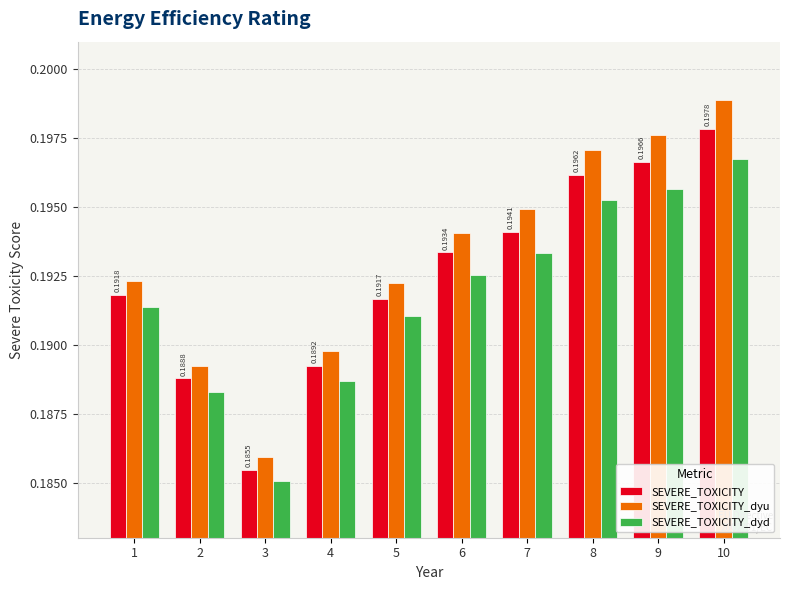

Rank the categories by SEVERE_TOXICITY value from highest to lowest.

10, 9, 8, 7, 6, 1, 5, 4, 2, 3